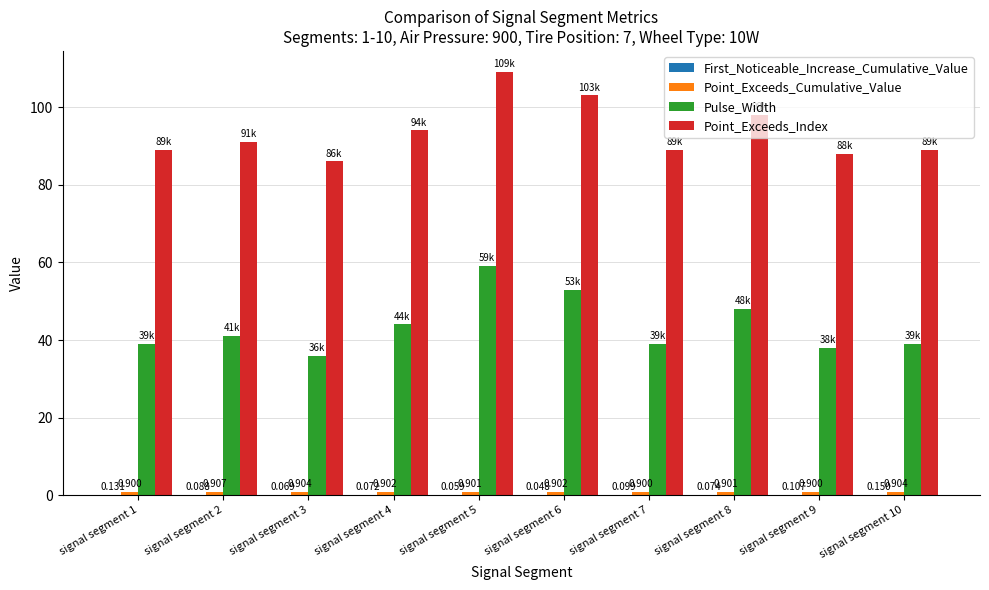

Which category has the highest value across all series?

signal segment 5